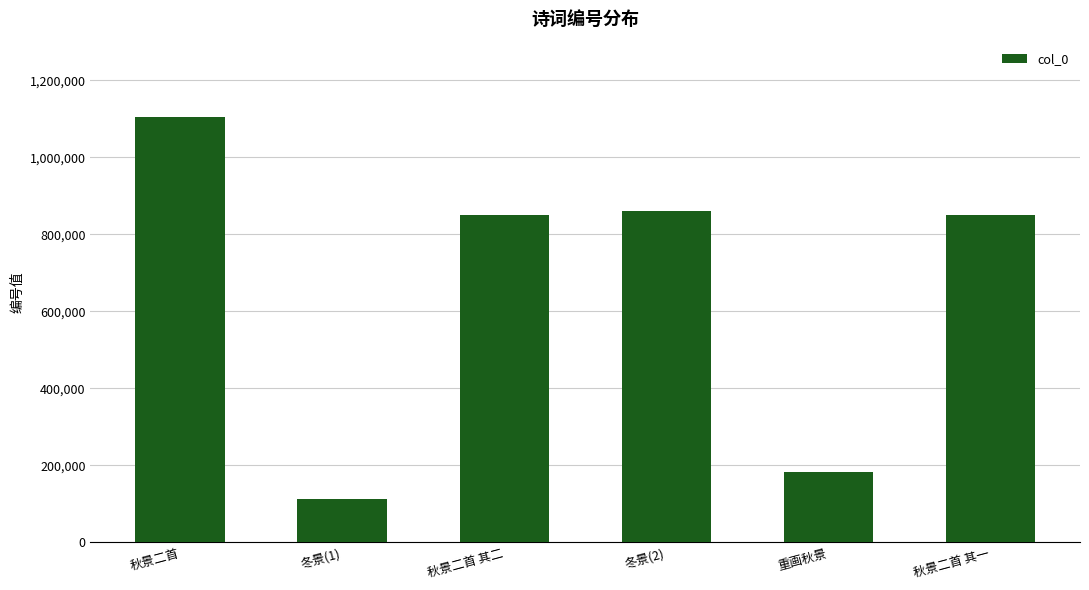

What is the ratio of the value at 秋景二首 其一 to the value at 冬景(1)?

7.5